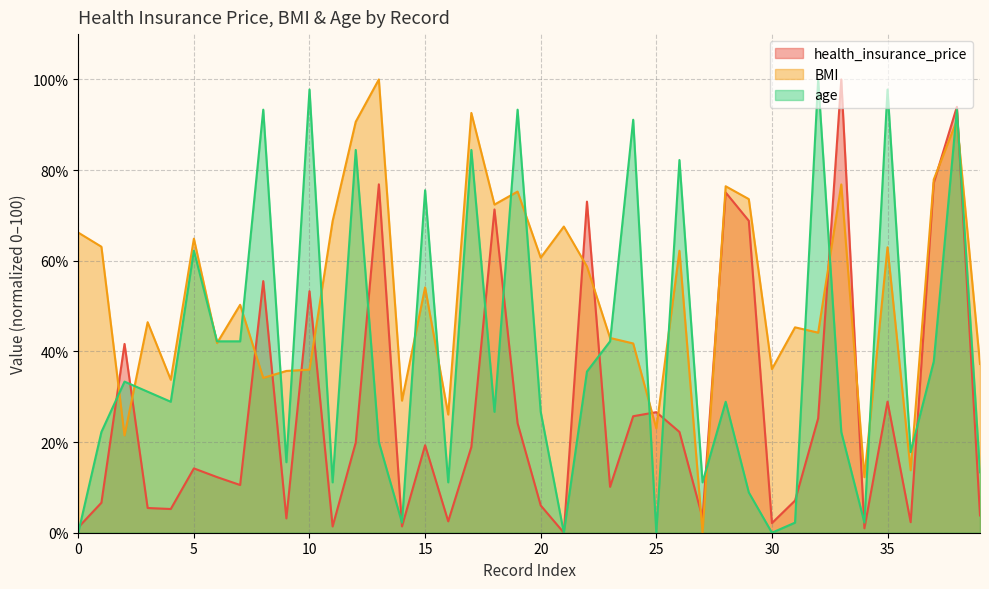

What are all the series names shown in the legend?

health_insurance_price, BMI, age